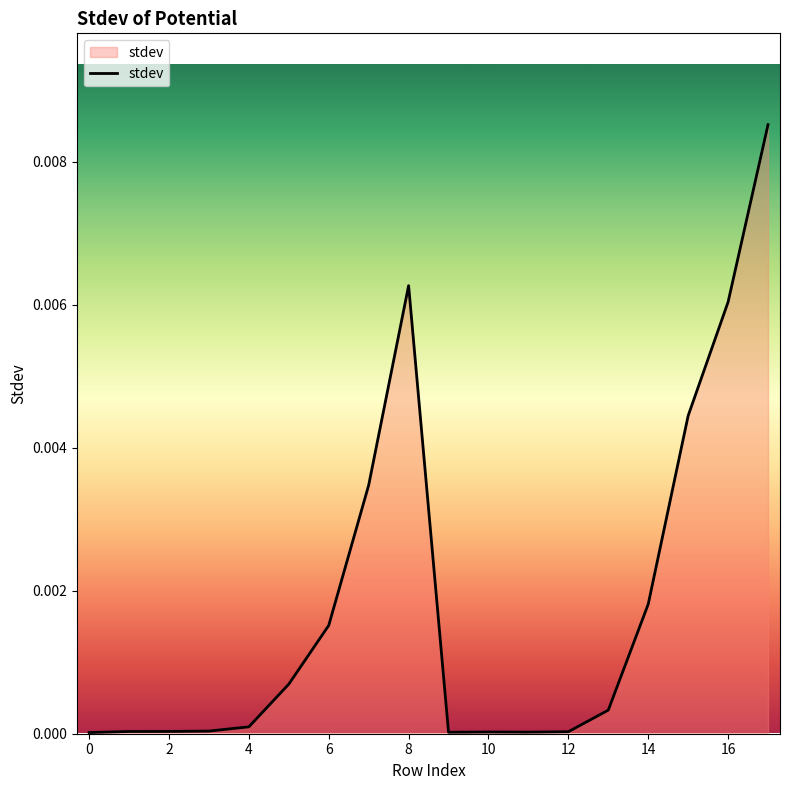

The chart shows a value of 0.0 at 0. True or false?

True